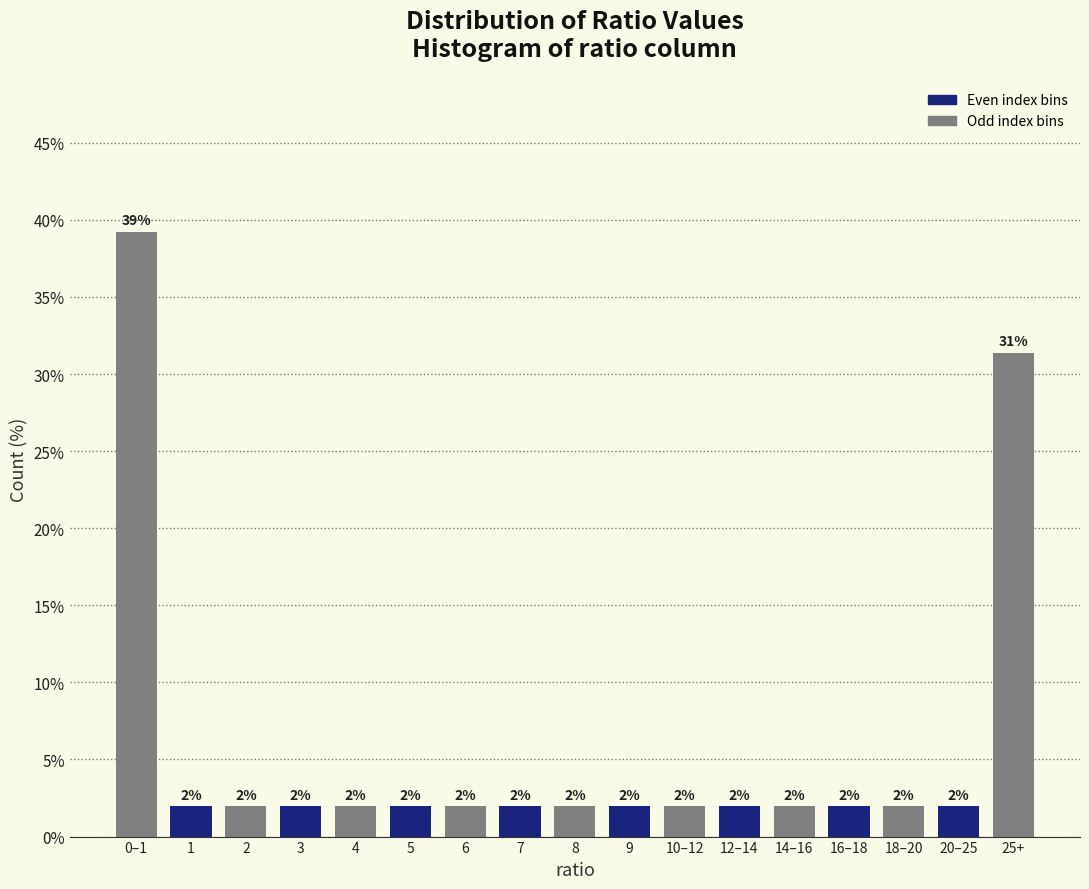

The chart shows a value of 2.0 at 2. True or false?

True